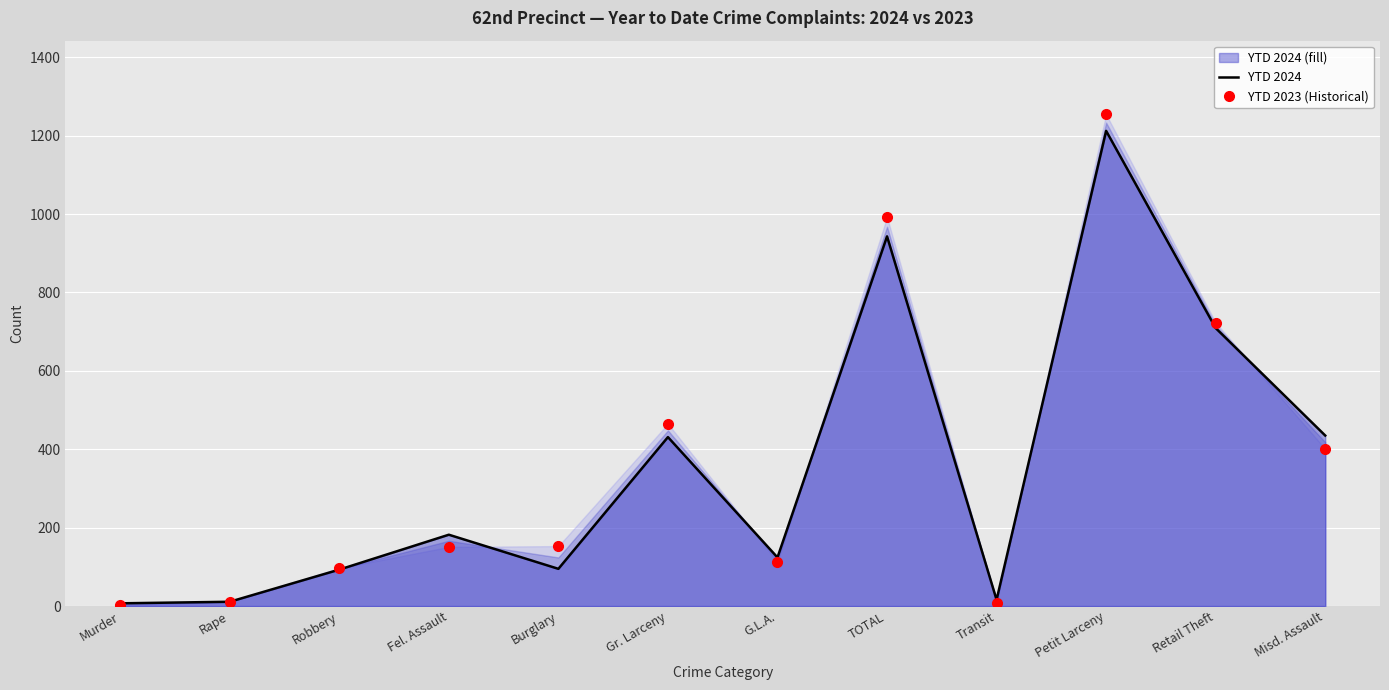

What is the maximum value for YTD 2024?

1212